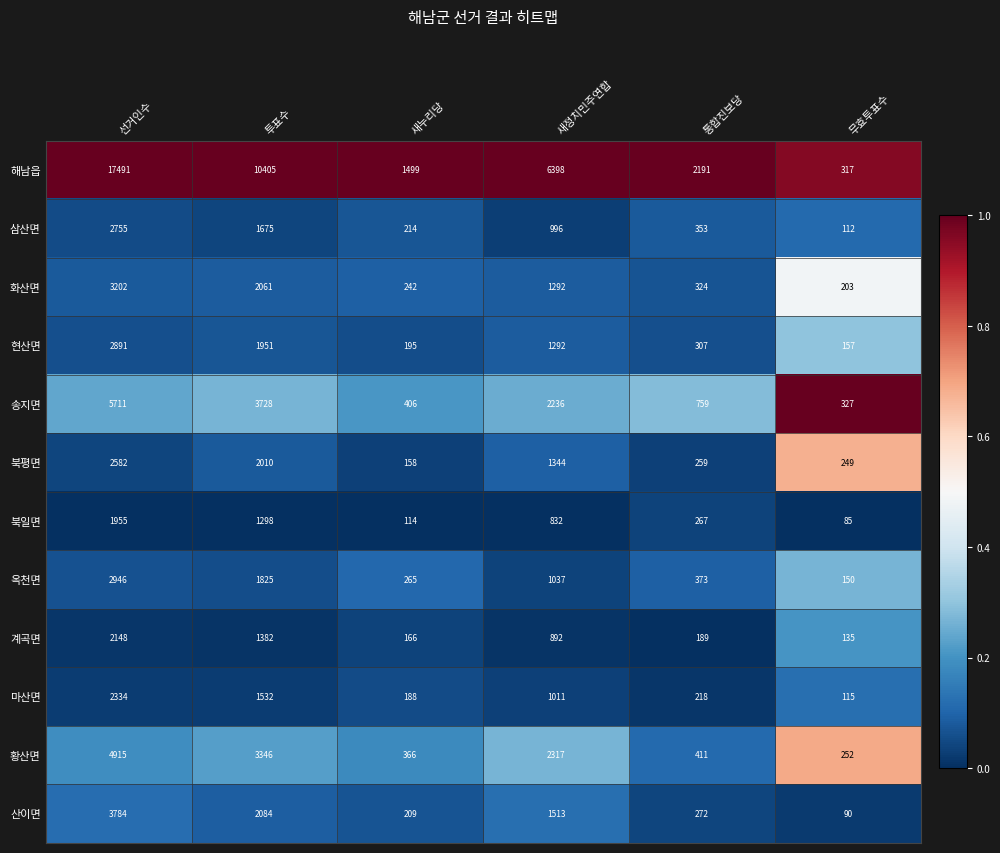

The 삼산면 series shows 33 at 무효투표수. True or false?

False